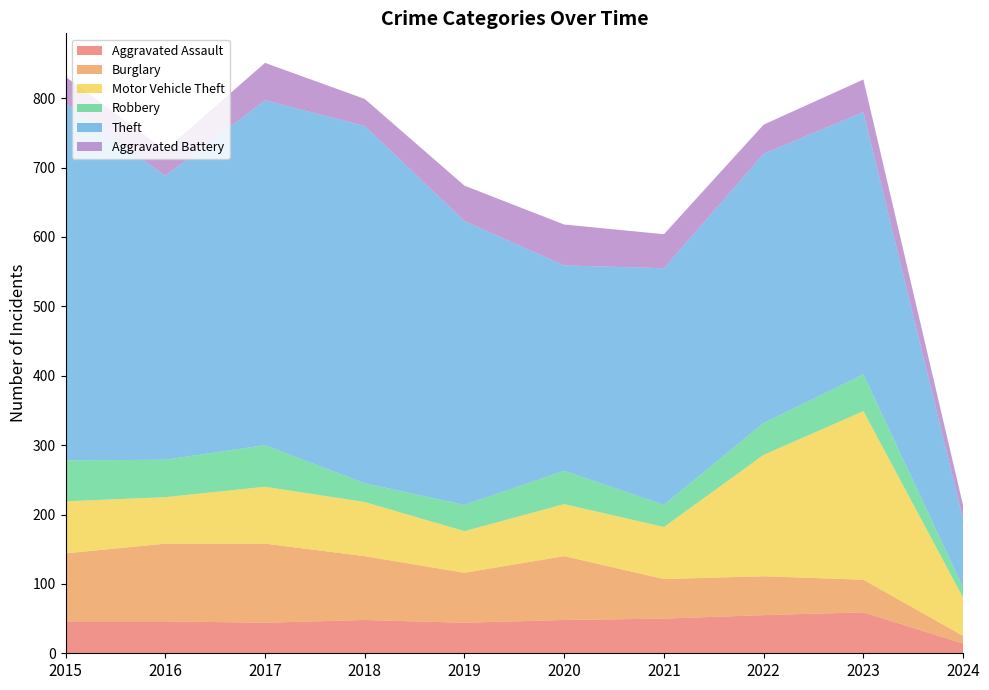

Reading left to right, what are all the values shown in this chart?

Aggravated Assault: 46	46	44	48	44	48	50	55	59	14
Burglary: 98	112	114	92	72	92	57	56	47	11
Motor Vehicle Theft: 75	67	82	78	60	75	75	175	243	55
Robbery: 59	54	60	27	38	48	32	46	53	15
Theft: 515	409	497	515	409	296	341	388	378	98
Aggravated Battery: 38	37	54	39	51	59	49	42	47	20